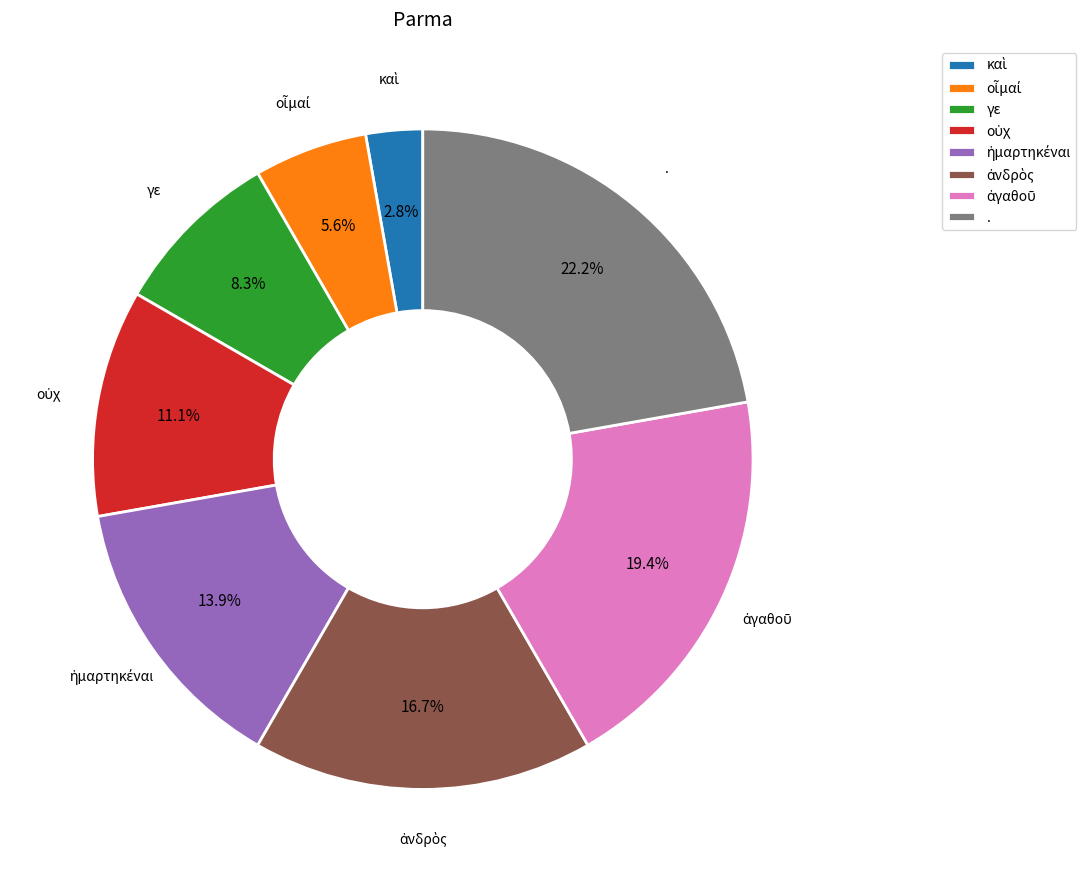

What percentage is the γε slice, to the nearest percent?

8%